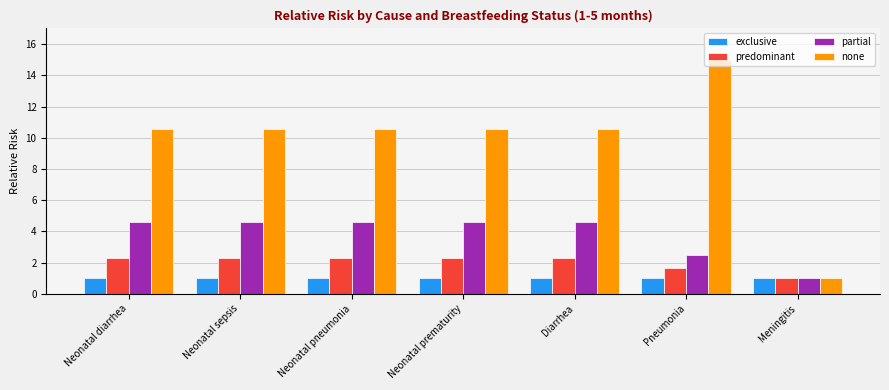

What position from the right is Neonatal sepsis?

6